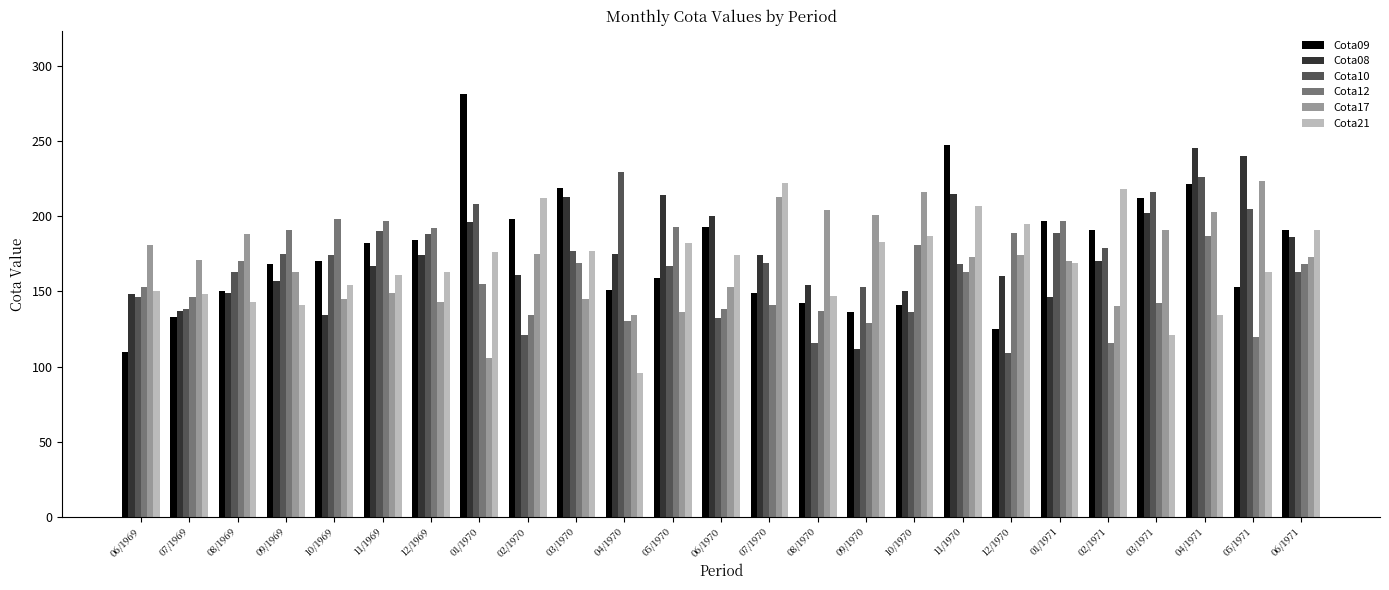

What is the difference between the maximum and minimum values in the Cota17 series?

117